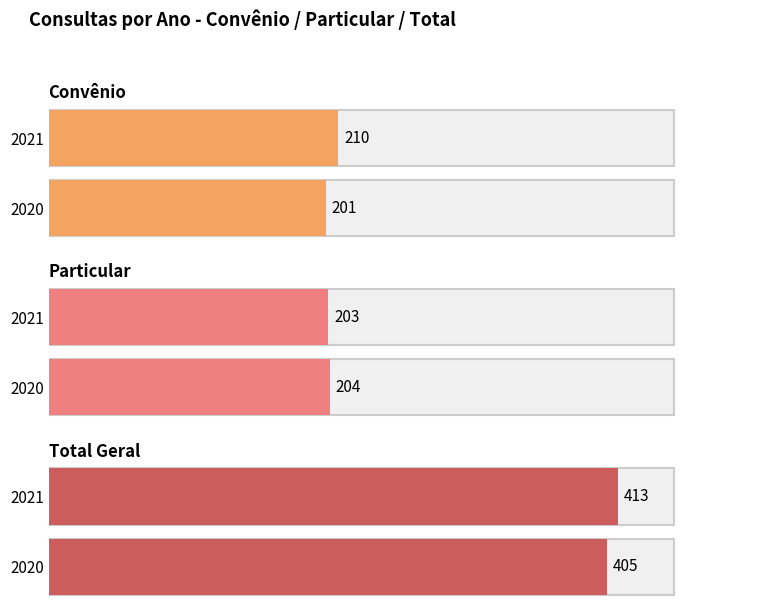

How many data points in Convênio are less than 210?

1